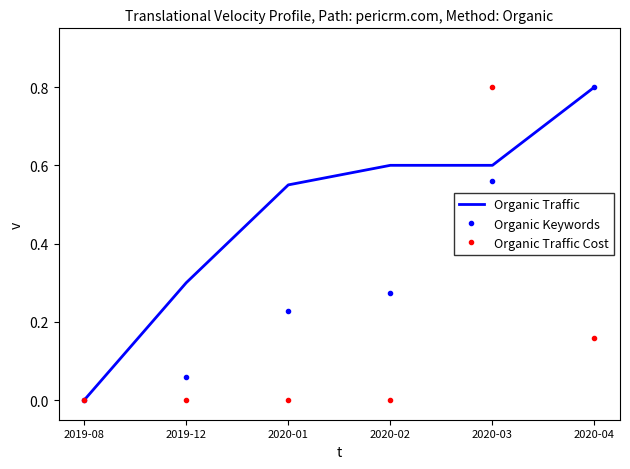

What is the difference between the maximum and second lowest values in the Organic Traffic Cost series?

0.8